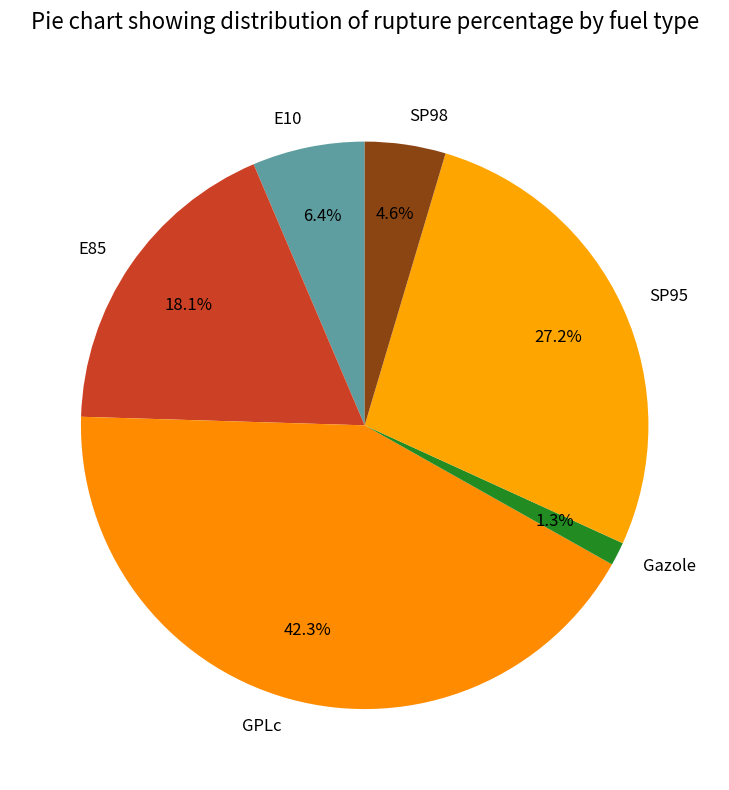

How much of the chart is everything except GPLc?

57.7%